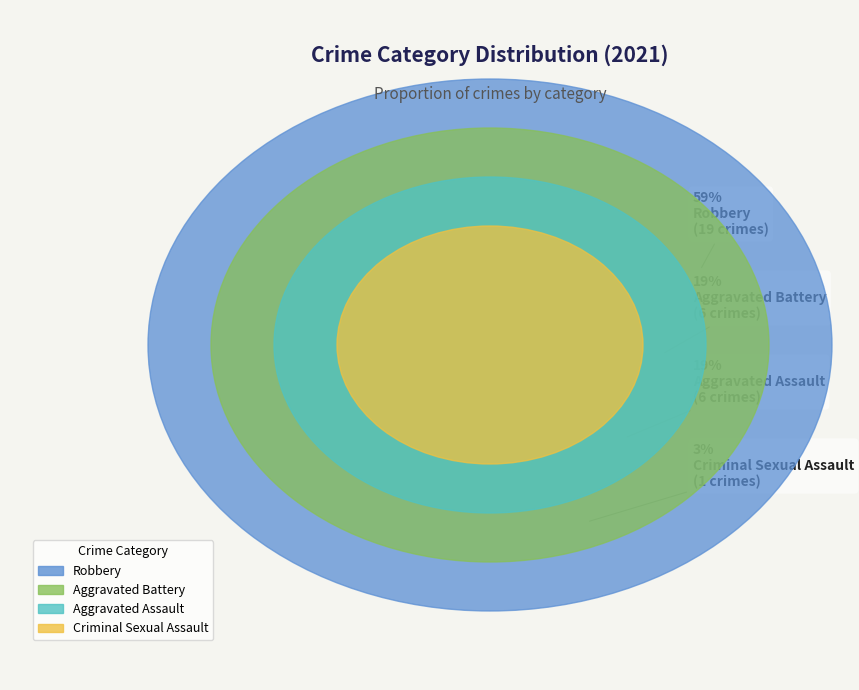

To the nearest percent, what portion does Criminal Sexual Assault represent?

3%